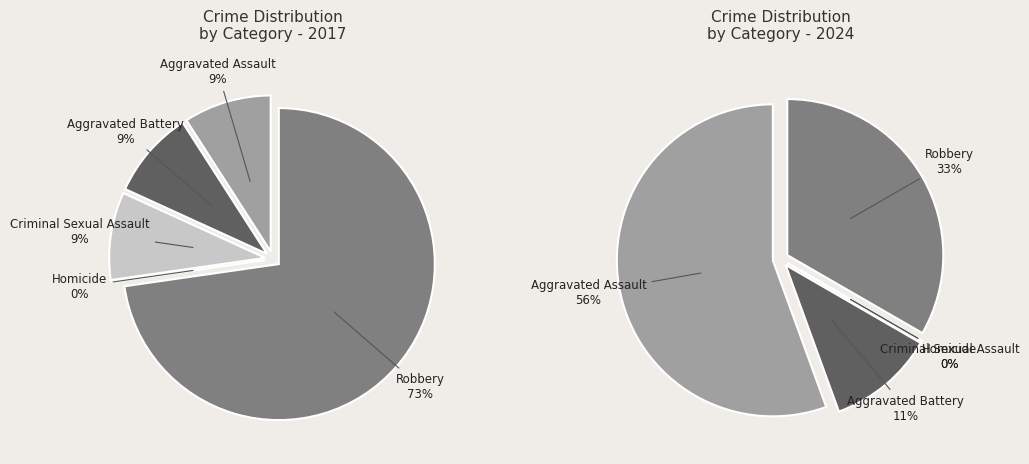

Which series has the widest spread of values?

values_2017